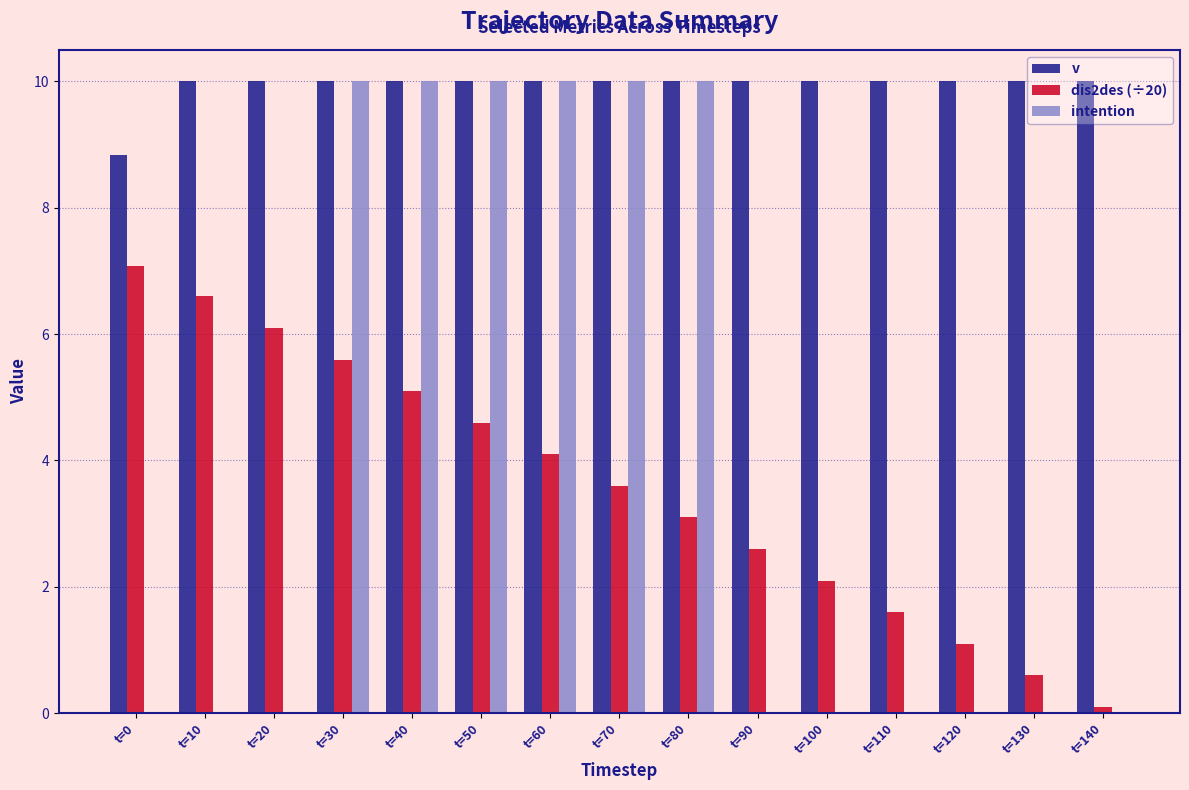

True or false: v has a value of 8.8 at t=0.

True